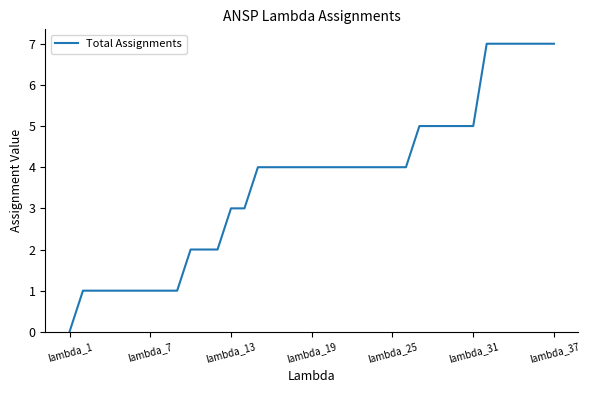

What is the difference between the maximum and minimum values?

7